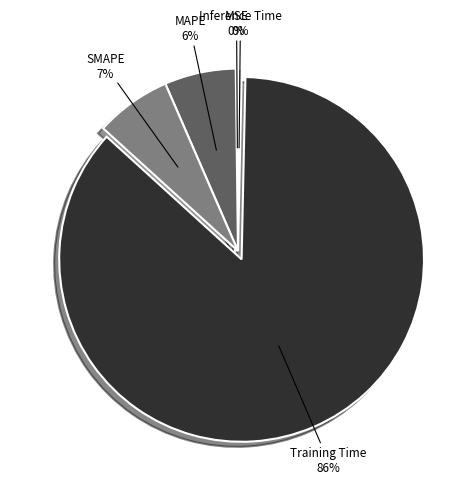

Does any single category account for the majority?

Yes